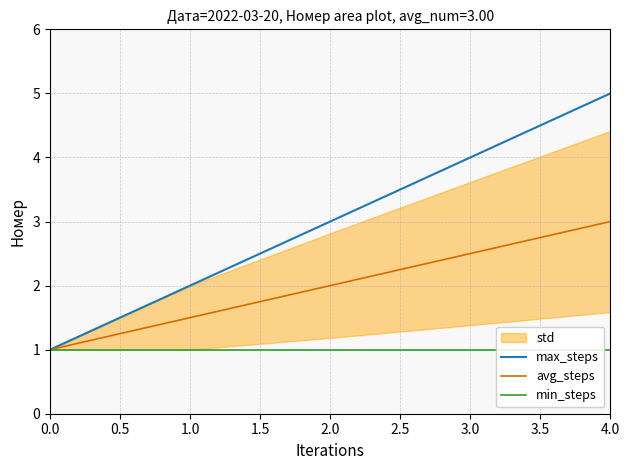

The value of avg_steps at 2.0 is 0.9. True or false?

False